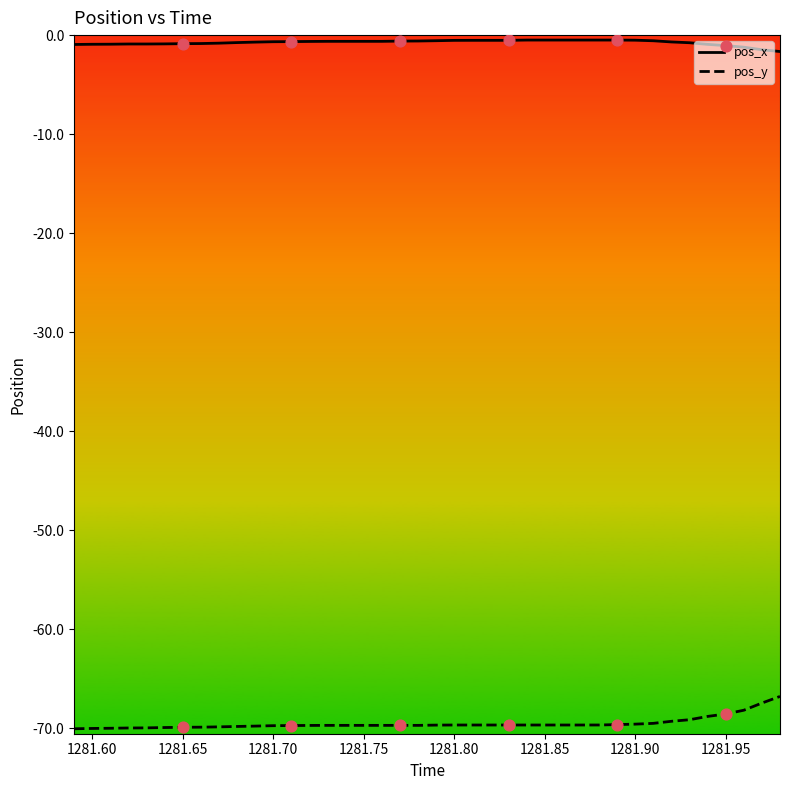

What is the minimum value for pos_y?

-70.0